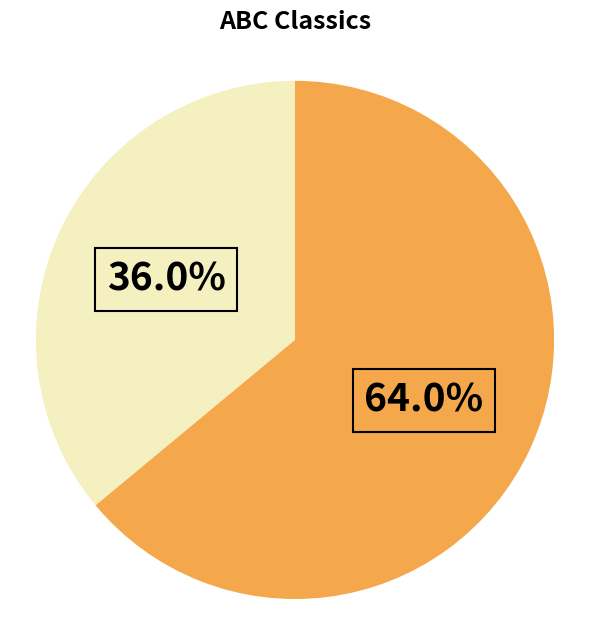

Is there a majority slice in this chart?

Yes